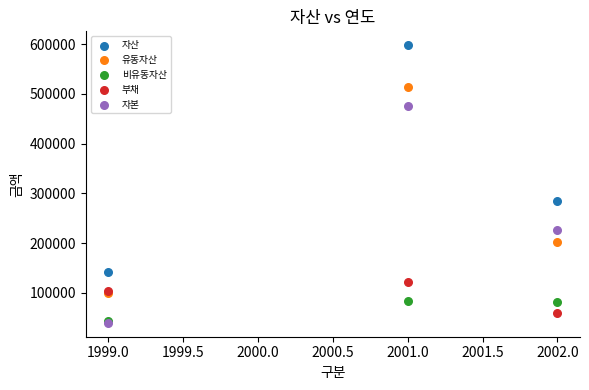

Across all series, what Y value is closest to 318645?

284465